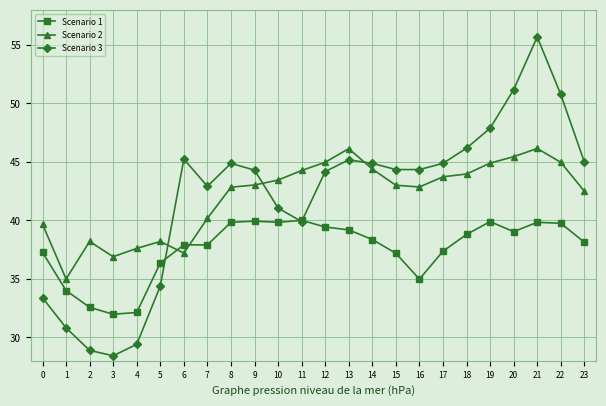

The Scenario 2 series shows 44.9 at 19. True or false?

True